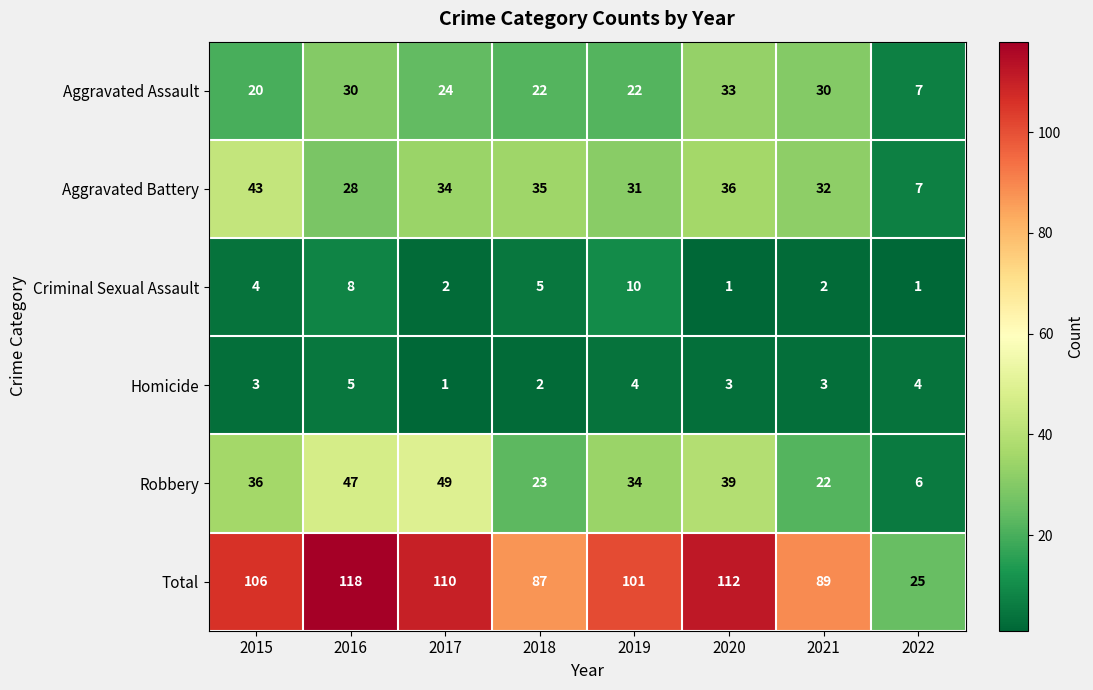

Which series has the largest total across all categories?

Total